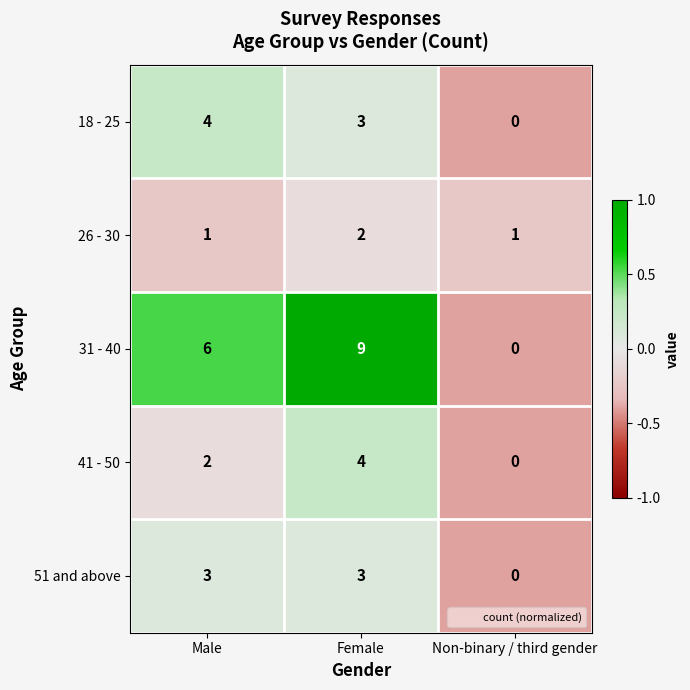

At which category does the chart reach its peak across all series?

Female